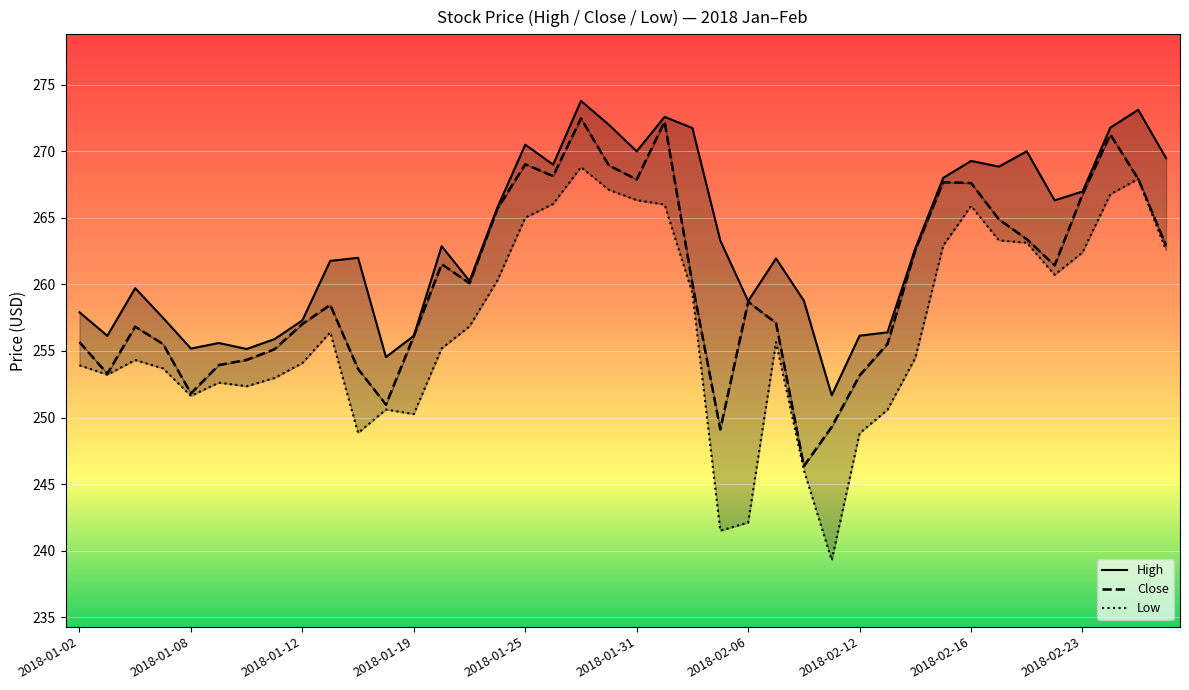

What is the value of the Close point at the 9th from the left?

257.0